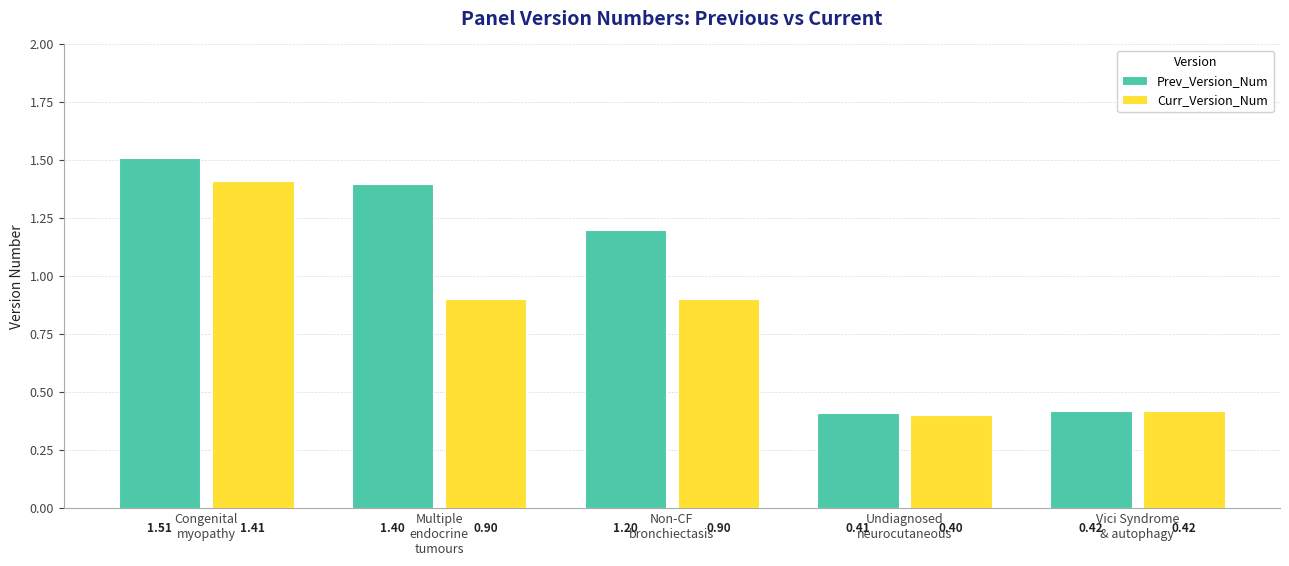

How many values in the Prev_Version_Num series exceed 1?

3